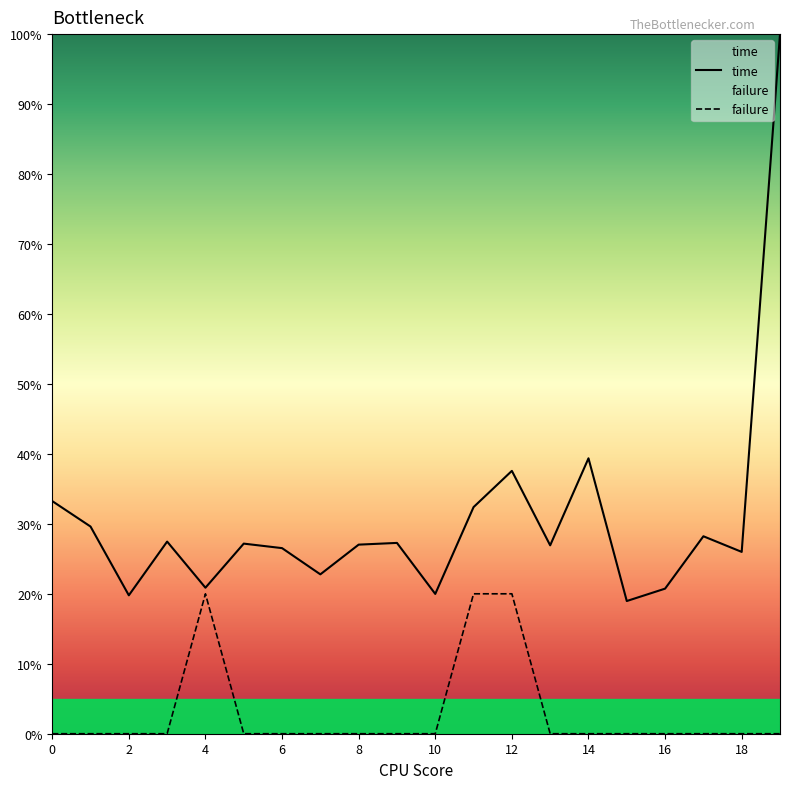

What is the maximum value shown in the chart?

100.0